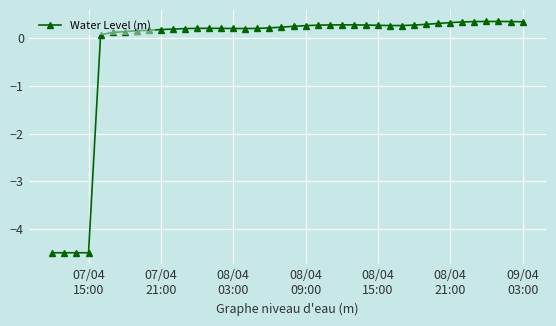

What is the value of the 4th point from the left?

-4.5